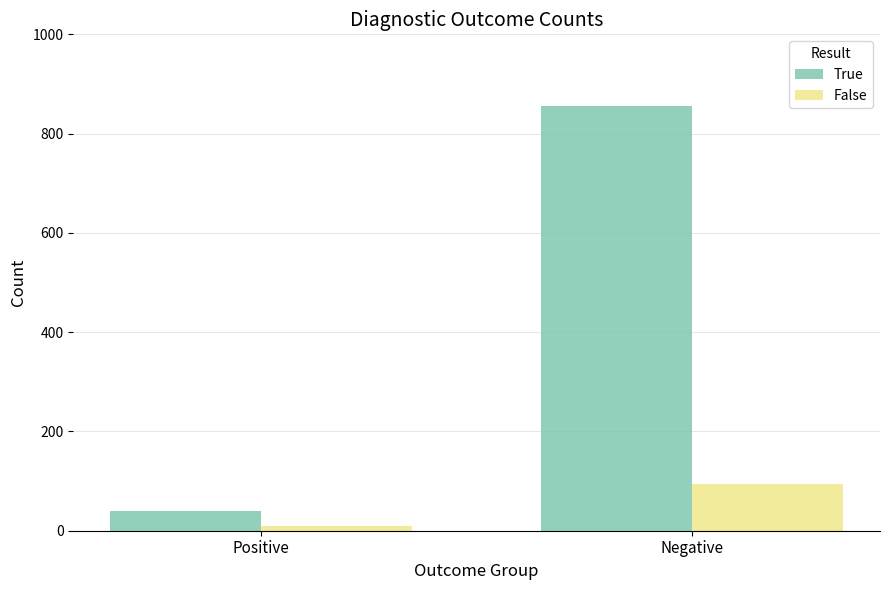

At which label does True reach its minimum?

Positive